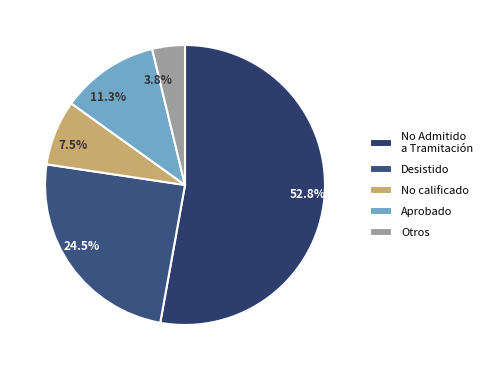

Combined, what portion of the pie is 52.8% and 24.5%?

77.4%